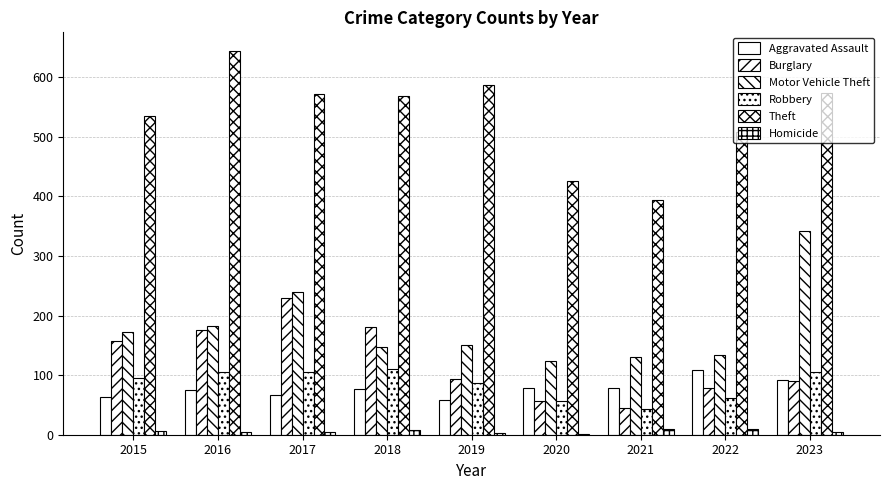

Reading left to right, list all the values displayed in this chart.

Aggravated Assault: 2015=64	2016=75	2017=66	2018=76	2019=58	2020=78	2021=79	2022=109	2023=92
Burglary: 2015=157	2016=175	2017=229	2018=180	2019=93	2020=56	2021=45	2022=78	2023=90
Motor Vehicle Theft: 2015=172	2016=182	2017=240	2018=147	2019=150	2020=123	2021=130	2022=134	2023=341
Robbery: 2015=96	2016=106	2017=105	2018=111	2019=86	2020=57	2021=43	2022=61	2023=105
Theft: 2015=535	2016=643	2017=572	2018=569	2019=587	2020=425	2021=393	2022=508	2023=574
Homicide: 2015=7	2016=5	2017=5	2018=8	2019=3	2020=2	2021=10	2022=9	2023=5